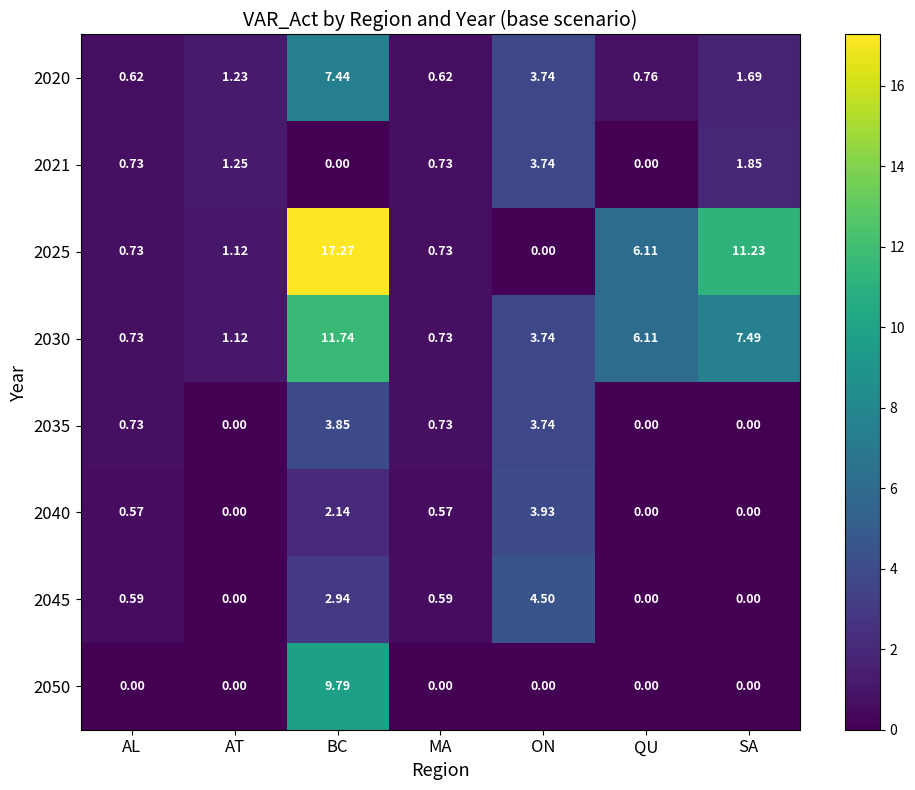

At which category does the chart reach its peak across all series?

BC